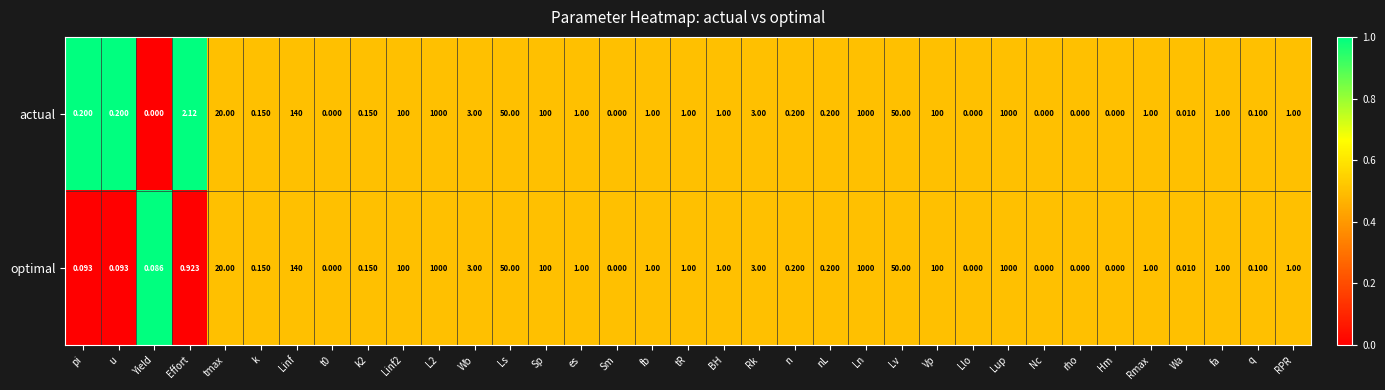

Rank the series by their average value, from highest to lowest.

actual, optimal